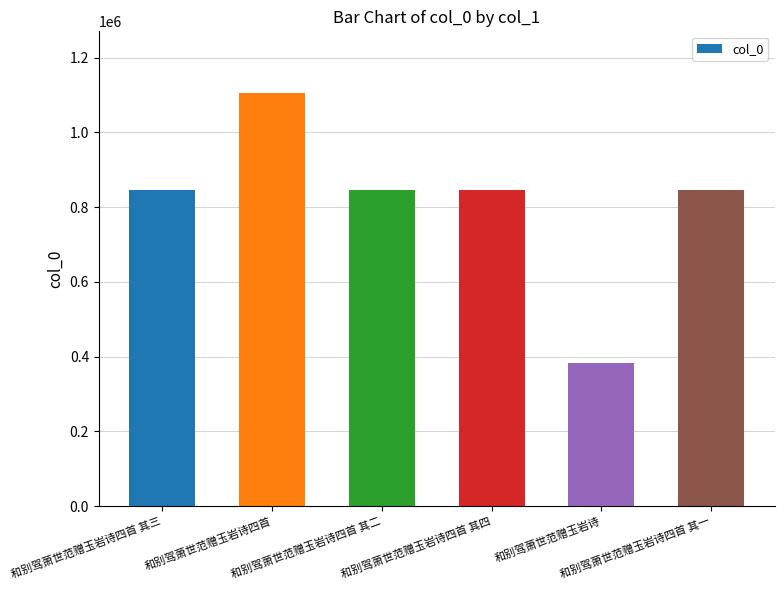

Approximately how many times larger is the value at 和别驾萧世范赠玉岩诗四首 其四 compared to 和别驾萧世范赠玉岩诗四首 其一?

1.0